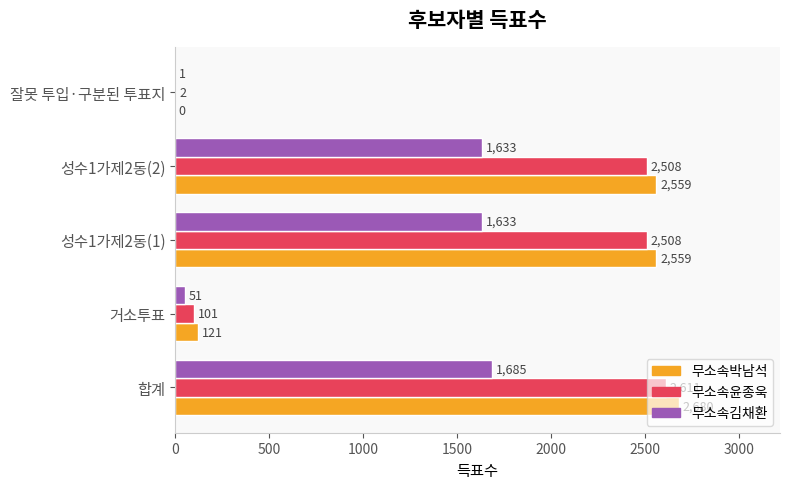

At which category is the sum across all series the highest?

합계